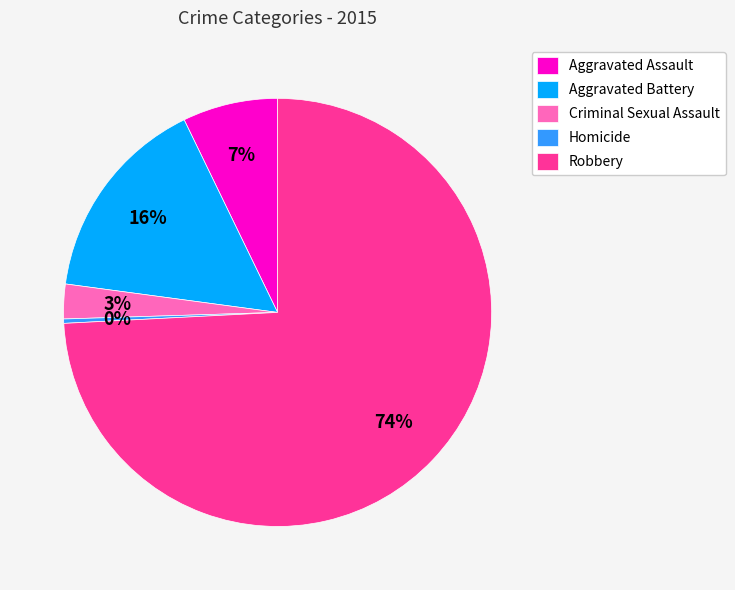

To the nearest percent, what is the average slice percentage?

20%